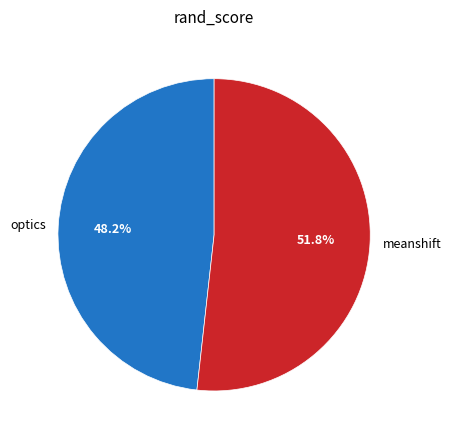

To the nearest percent, what is the combined percentage of meanshift and optics?

100%